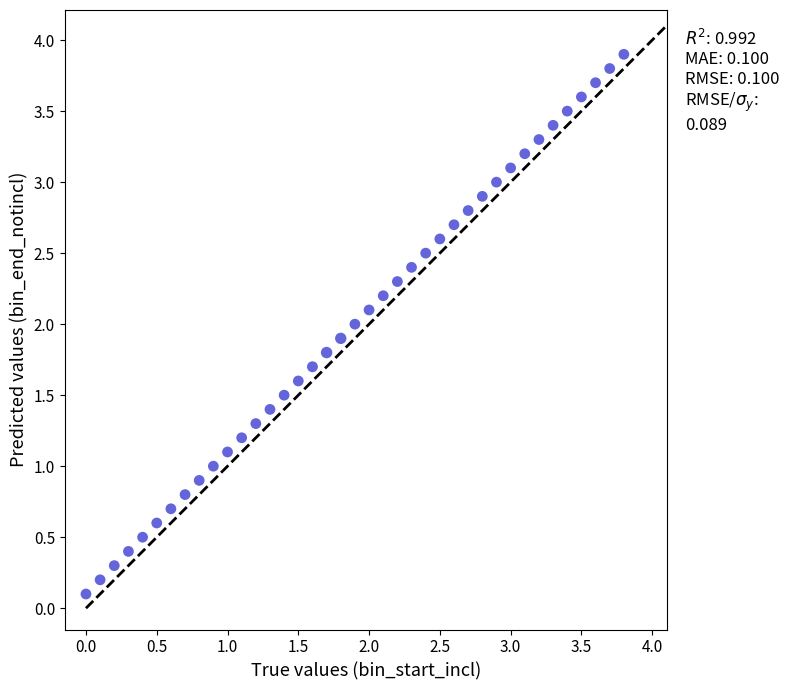

What is the range of X values (max minus min)?

3.8